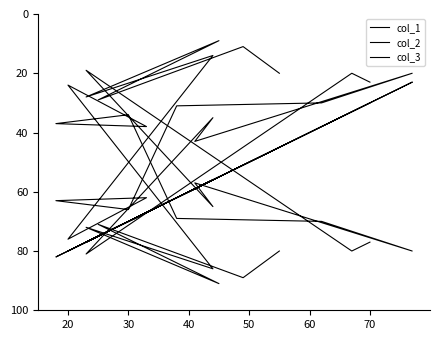

In col_1, how many points are higher than both neighbors (excluding endpoints)?

6